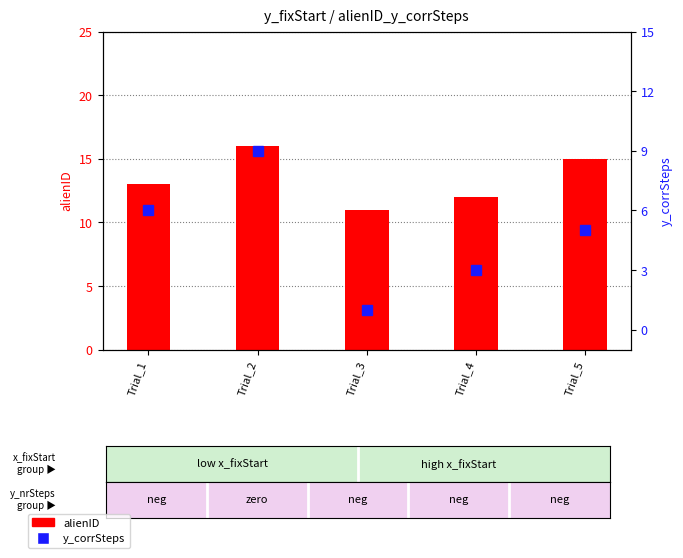

List the series in order of their overall mean, highest first.

alienID, y_corrSteps